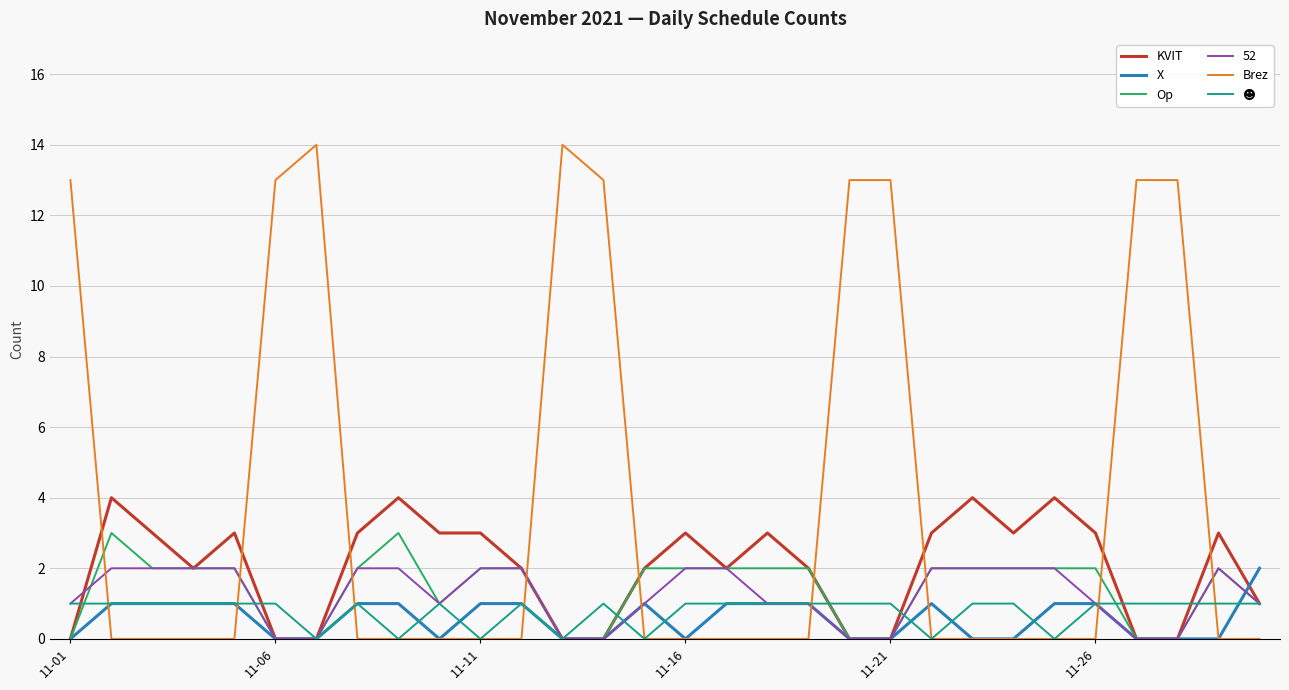

Which series has the largest range (max minus min)?

Brez